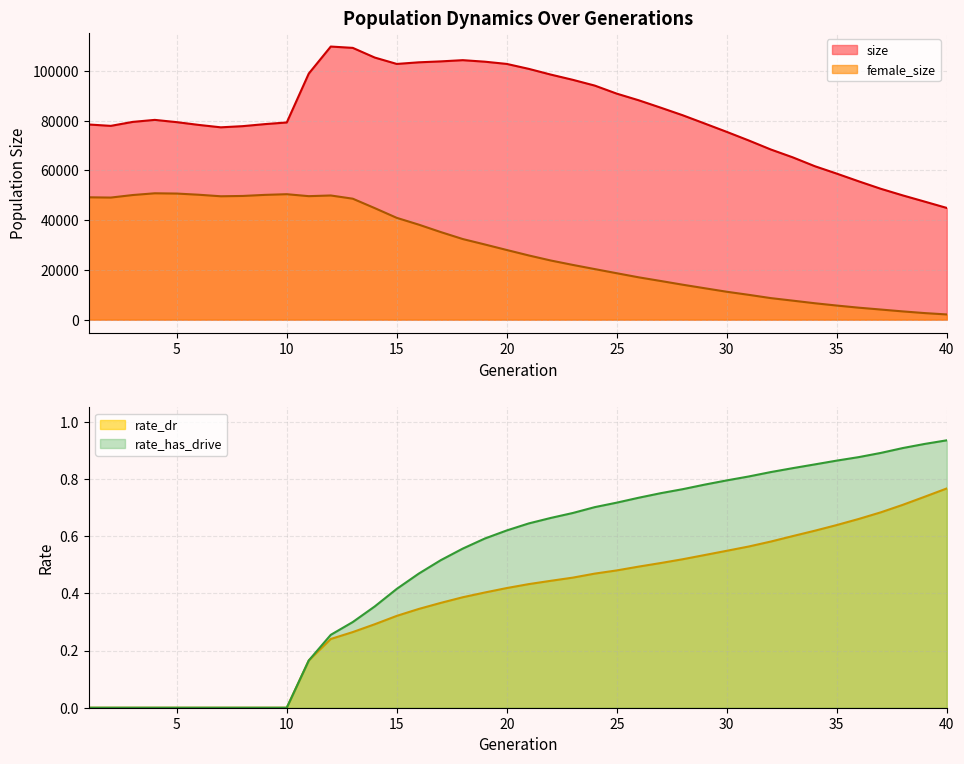

At which category is the sum across all series the highest?

12